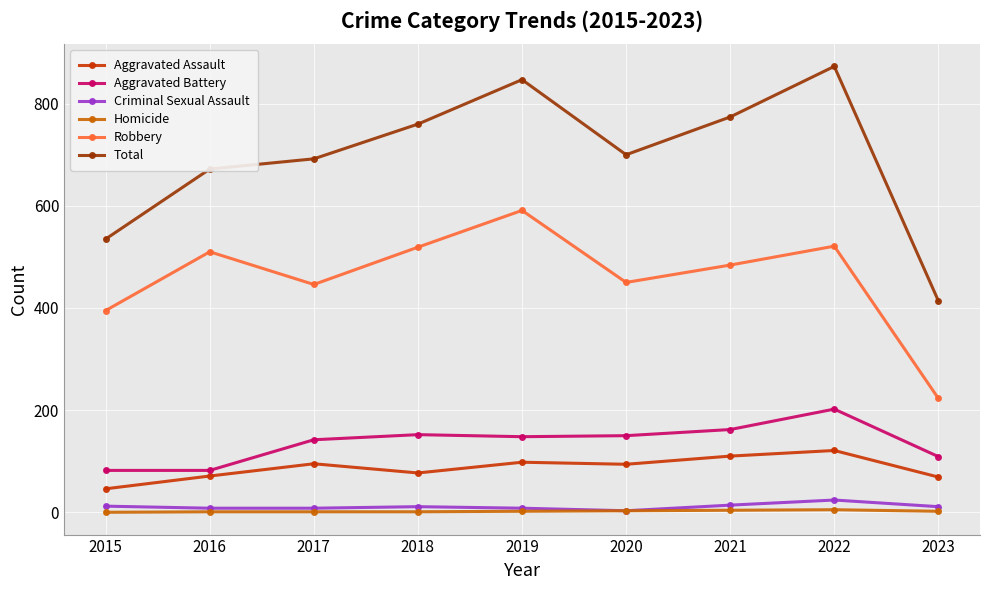

Which series has the widest spread of values?

Total